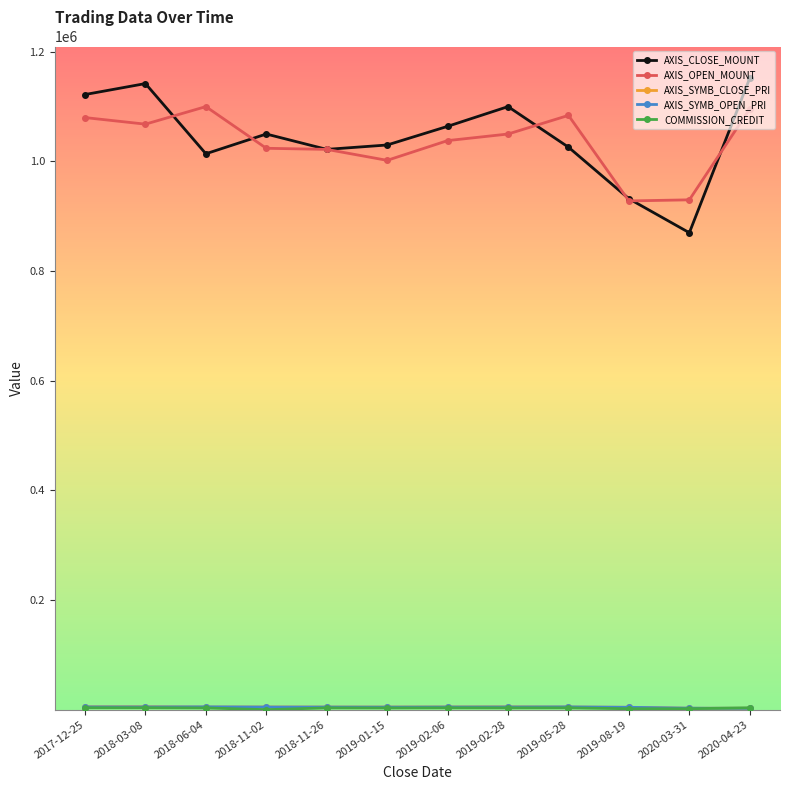

What is the greatest value displayed?

1152000